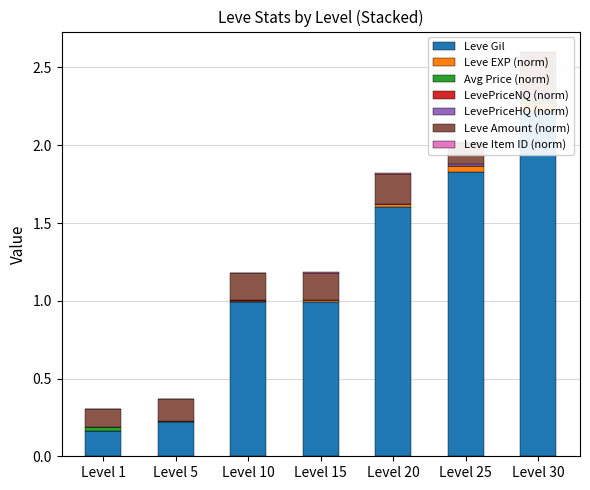

At which category is the sum across all series the highest?

Level 30